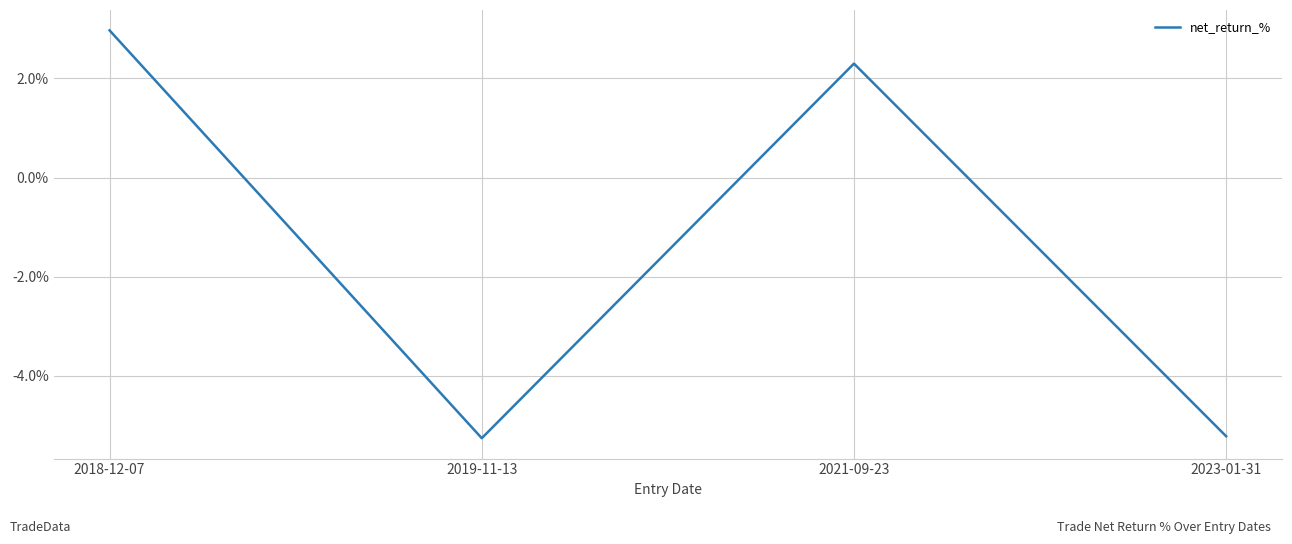

Where does the data first go above 2?

2018-12-07